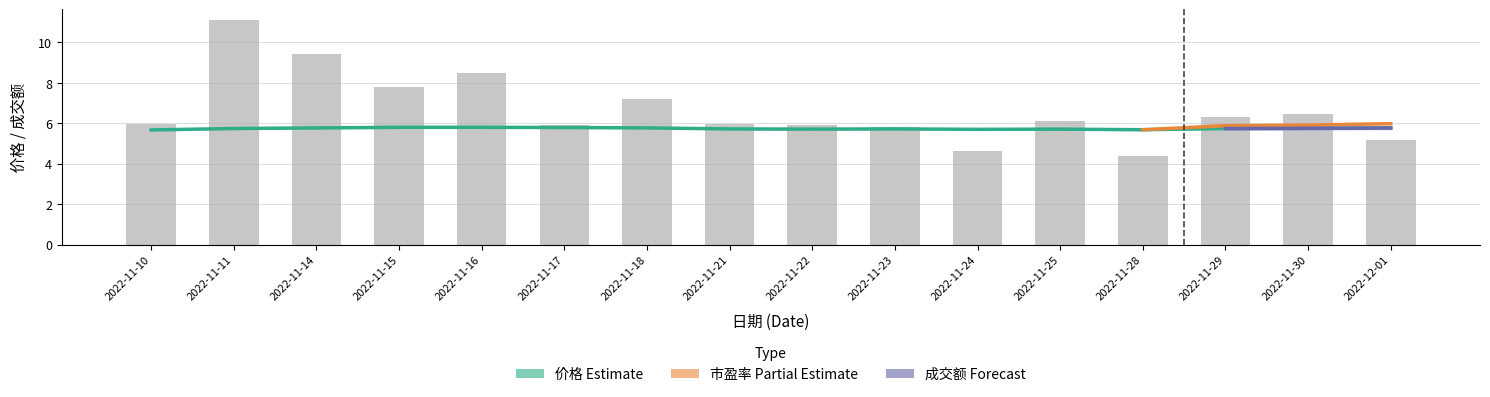

Which series changed the most between 2022-11-18 and 2022-11-30?

成交额(万元)